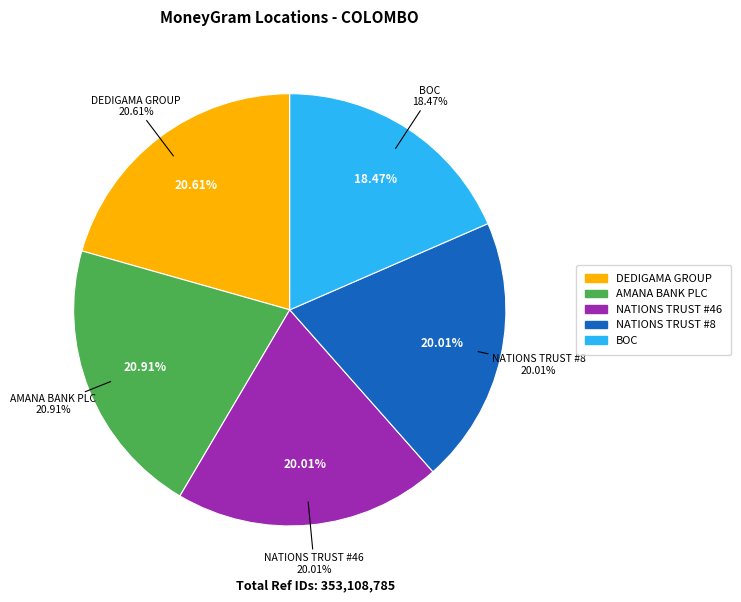

Is there any slice that represents more than half of the pie?

No